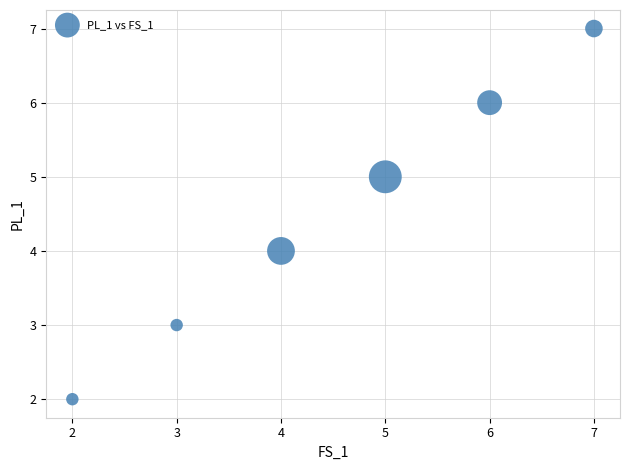

What is the range of Y values (max minus min)?

5